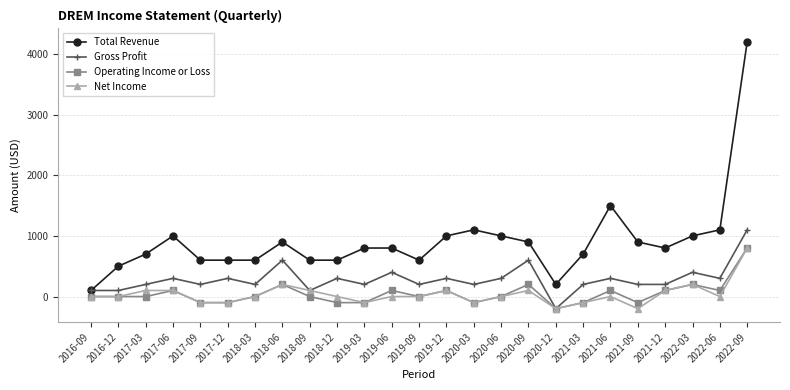

At which label does Total Revenue reach its peak?

2022-09